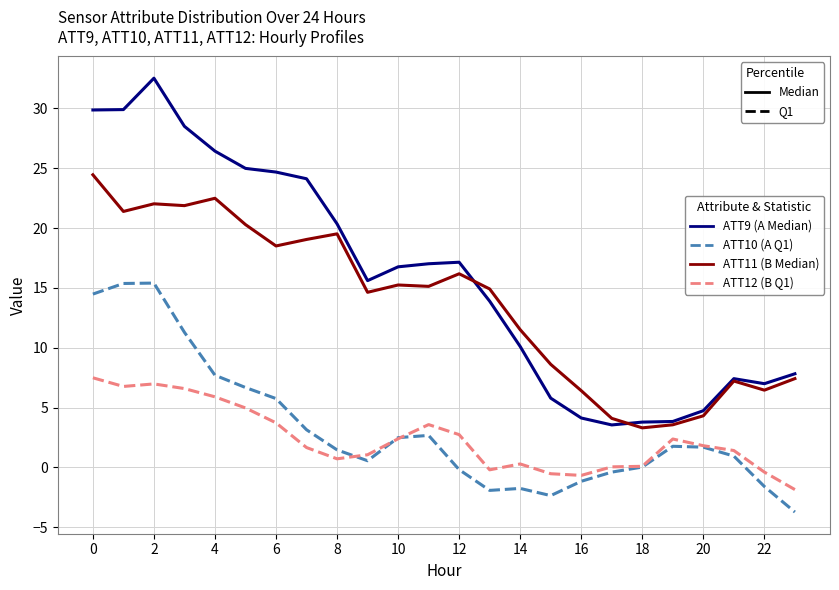

How many distinct data groups are displayed?

4